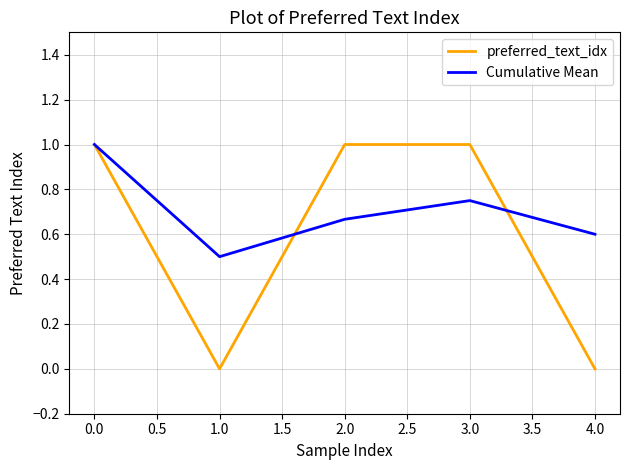

Count the number of categories in the chart.

5